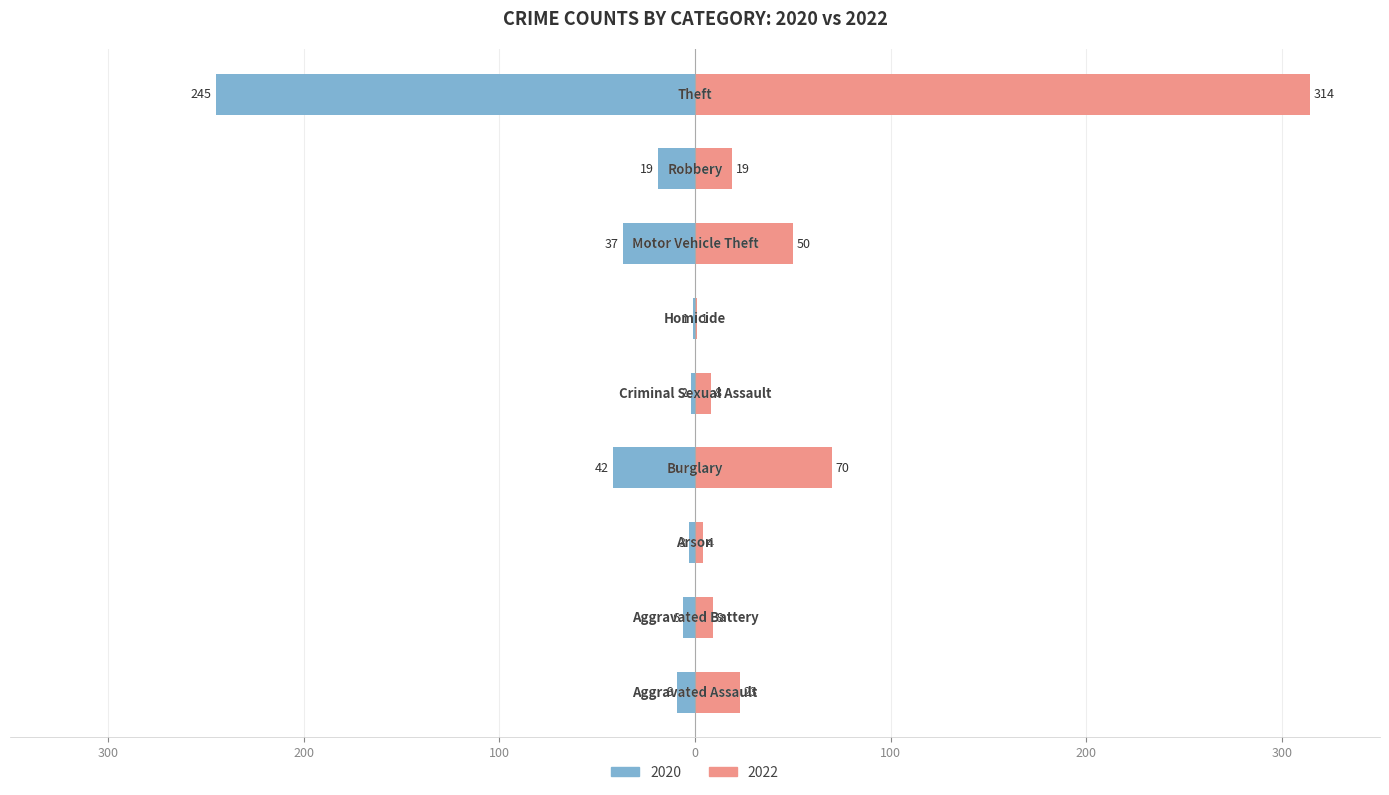

What is the label of the 7th bar from the left?

Motor Vehicle Theft